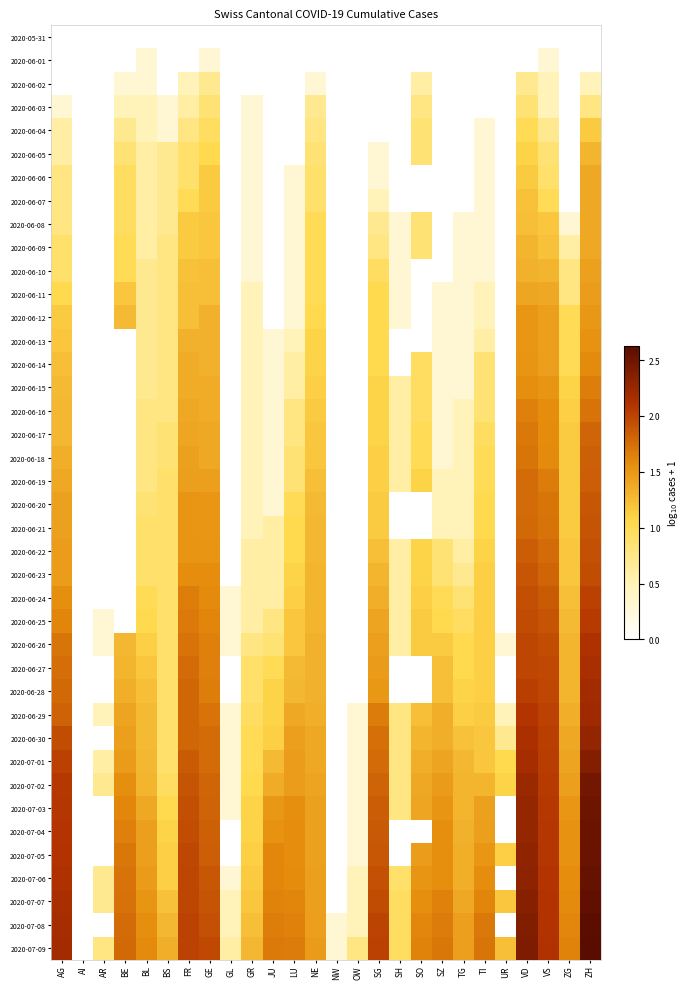

How many categories are shown in the chart?

26